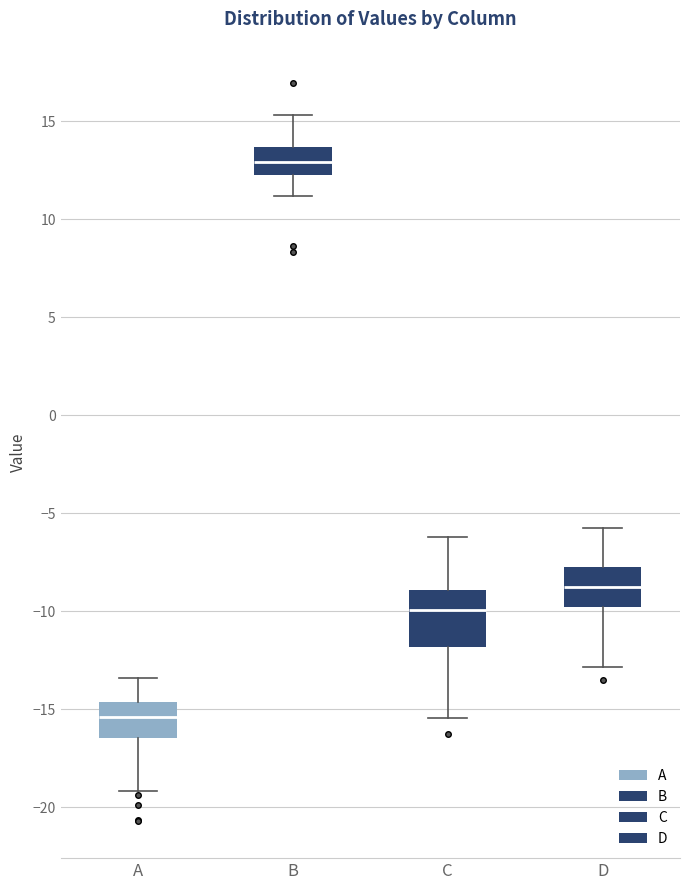

Reading left to right, transcribe this box plot: for each box, give where its median line is, the range the box spans, and where its two whiskers end, as read against the y-axis. The values are not printed on the chart, so give them approximately, as read against the axis.

A: median -15.5, box -16.5 to -14.5, whiskers -19.0 to -13.5
B: median 13.0, box 12.5 to 13.5, whiskers 11.0 to 15.5
C: median -10.0, box -12.0 to -9.0, whiskers -15.5 to -6.0
D: median -8.5, box -10.0 to -7.5, whiskers -13.0 to -5.5